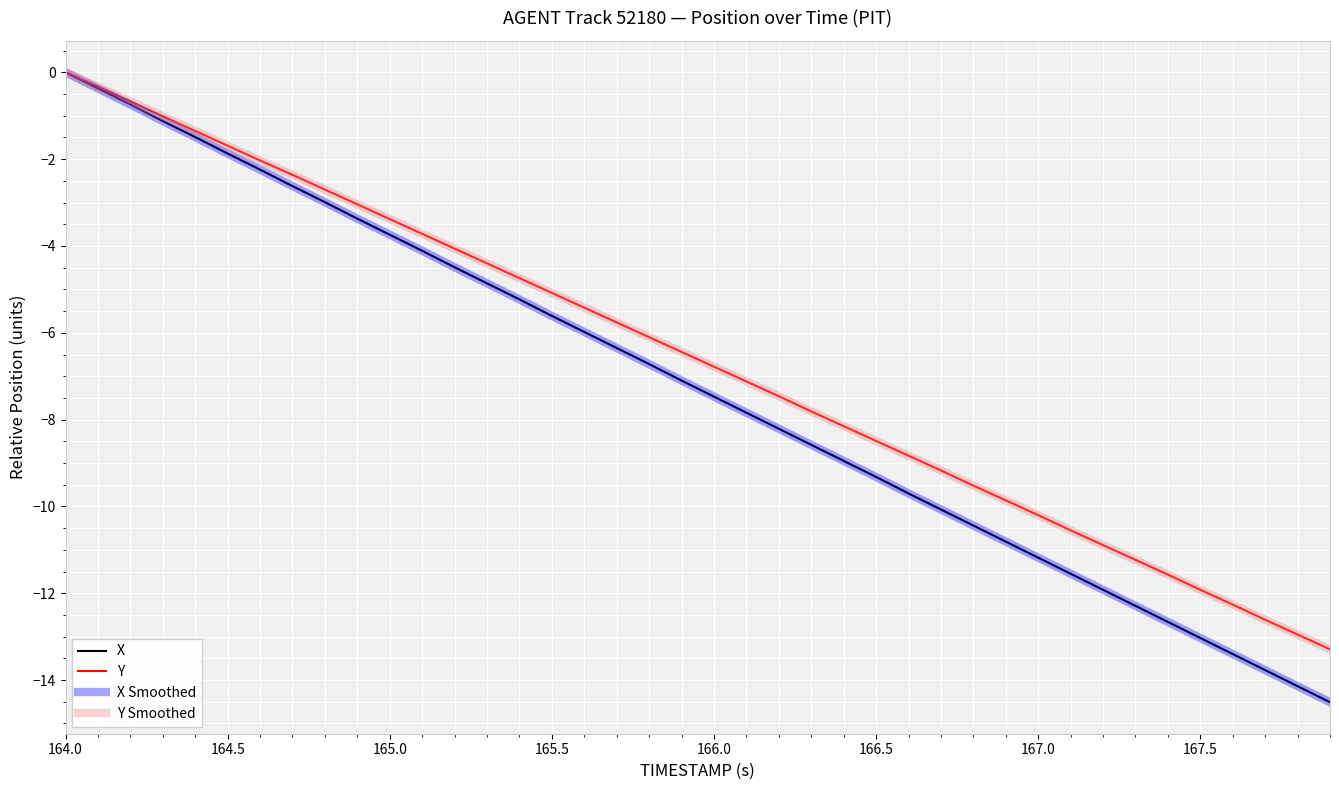

Does the chart have visible grid lines?

Yes